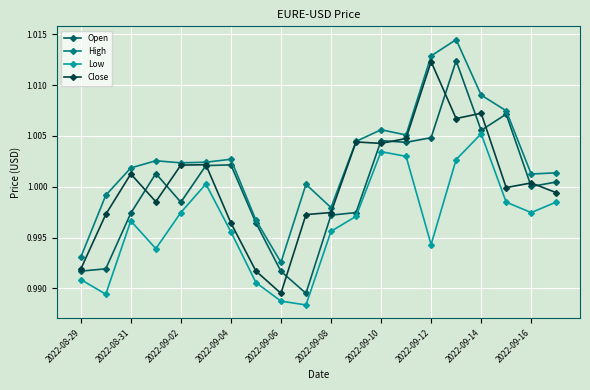

At how many categories does at least one series exceed 0?

20